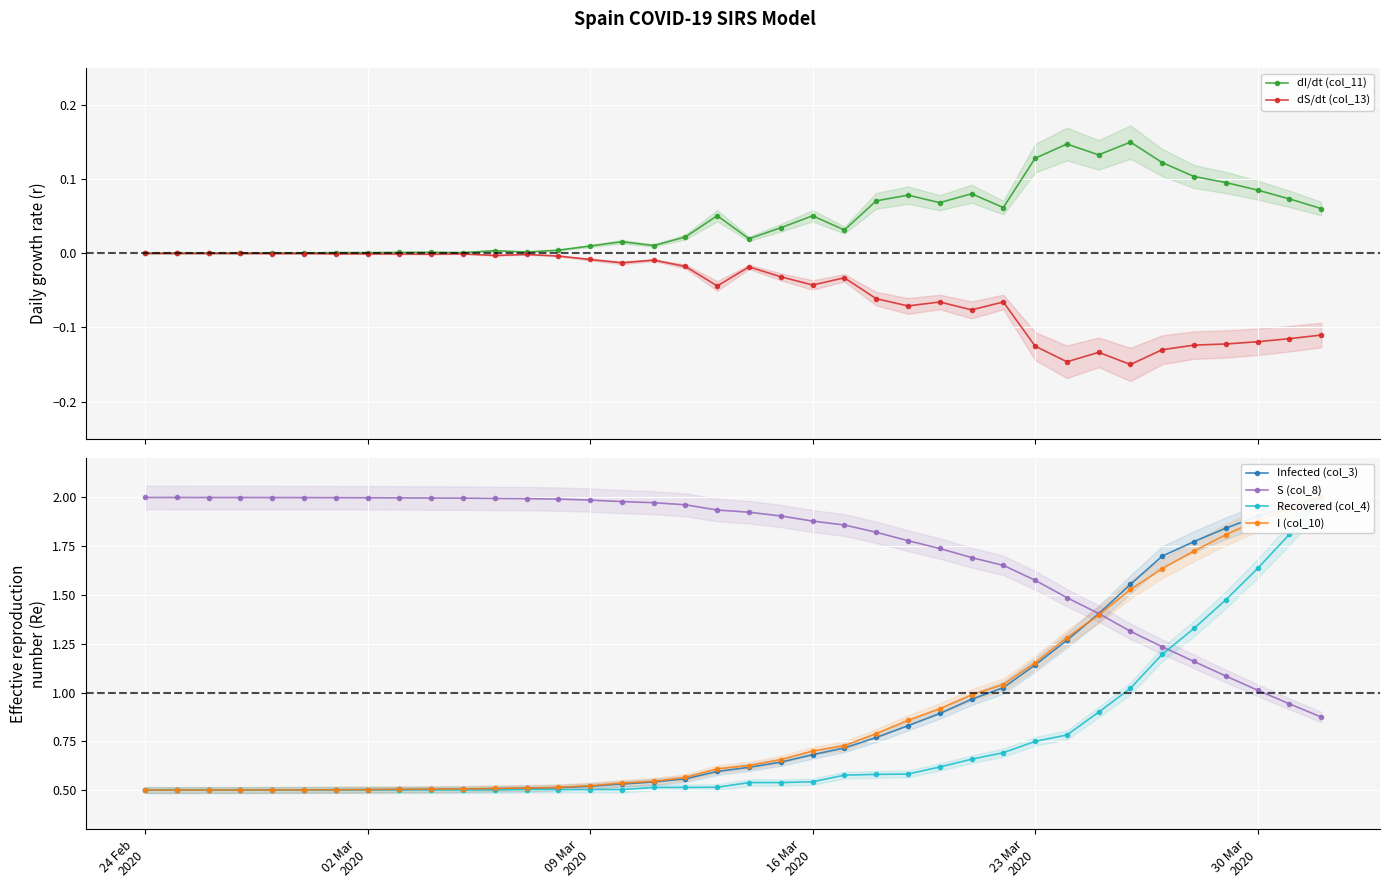

True or false: dI/dt (col_11) has more than 0 interior local peaks.

True